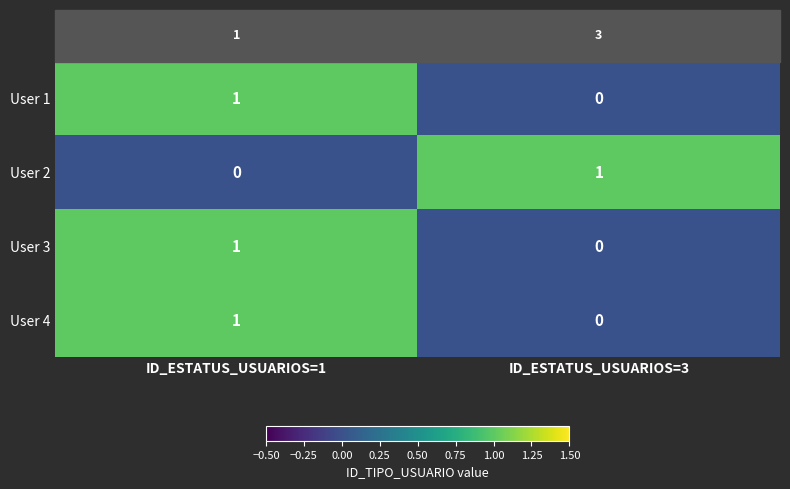

At which label does User 4 reach its minimum?

ID_ESTATUS_USUARIOS=3